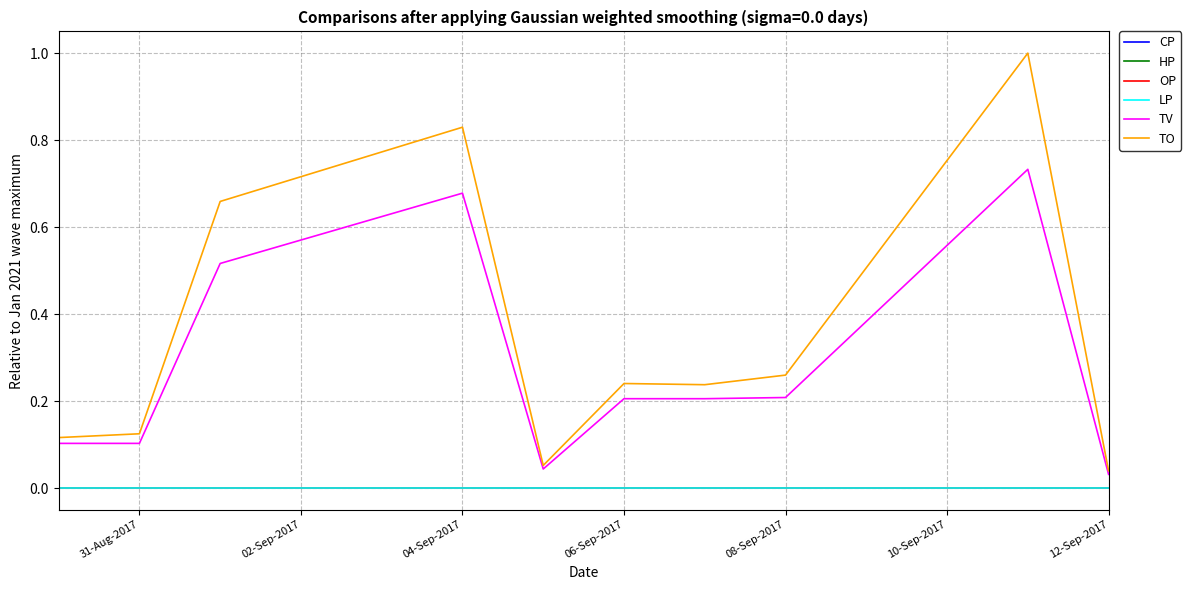

Which series has the largest total across all categories?

TO